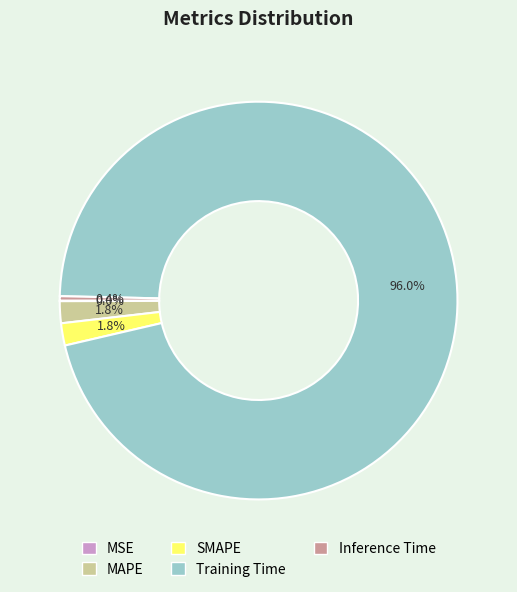

Which slice is the largest?

Training Time